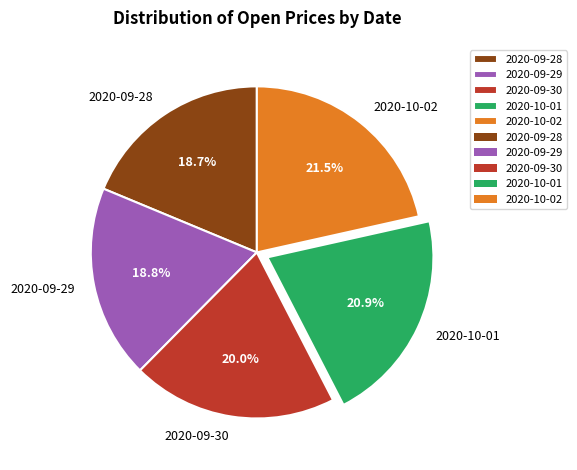

To the nearest percent, what portion does 2020-09-29 represent?

19%